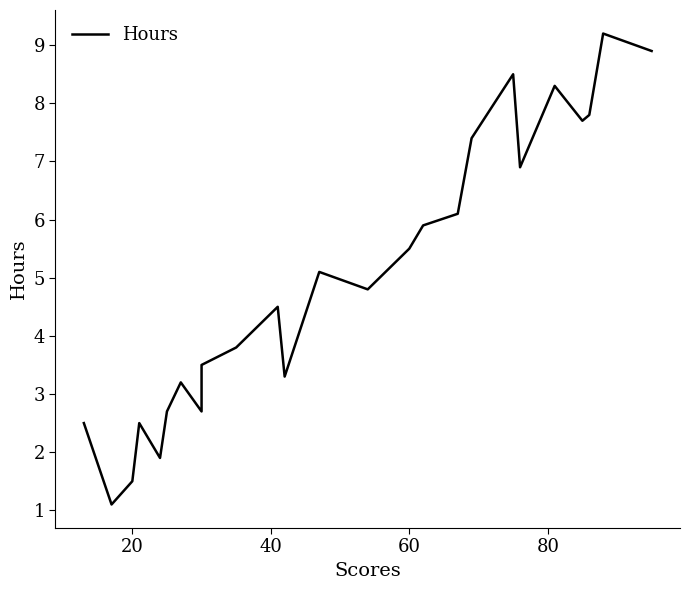

What is the value of the 20th point from the left?

6.9